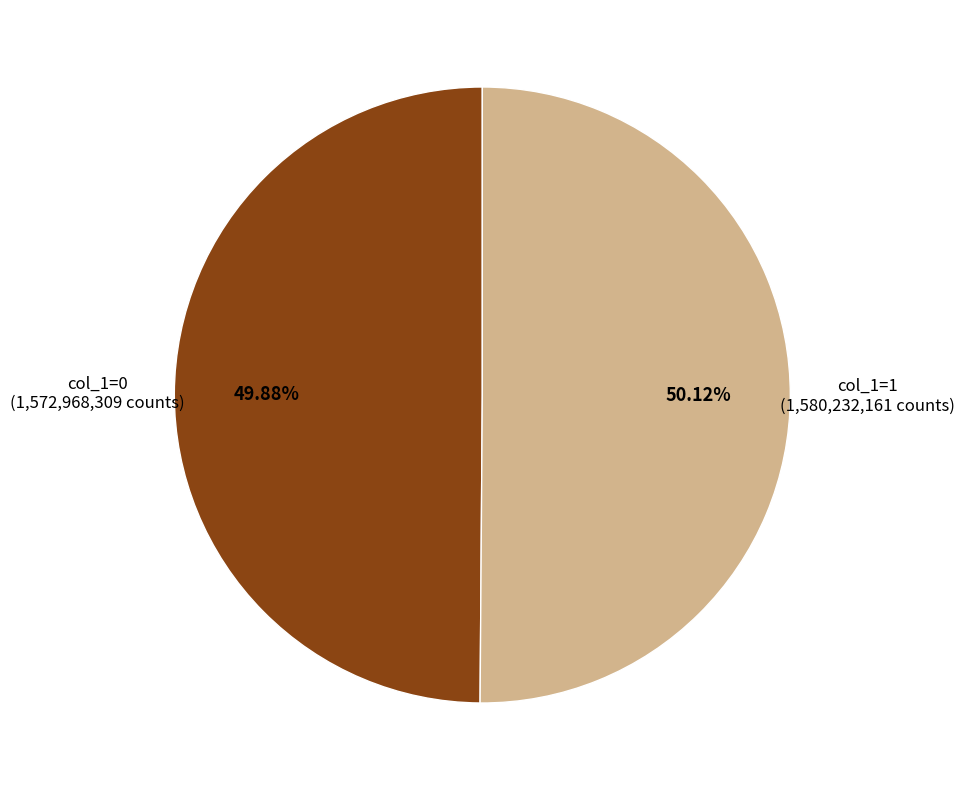

Count the number of slices in the pie.

2